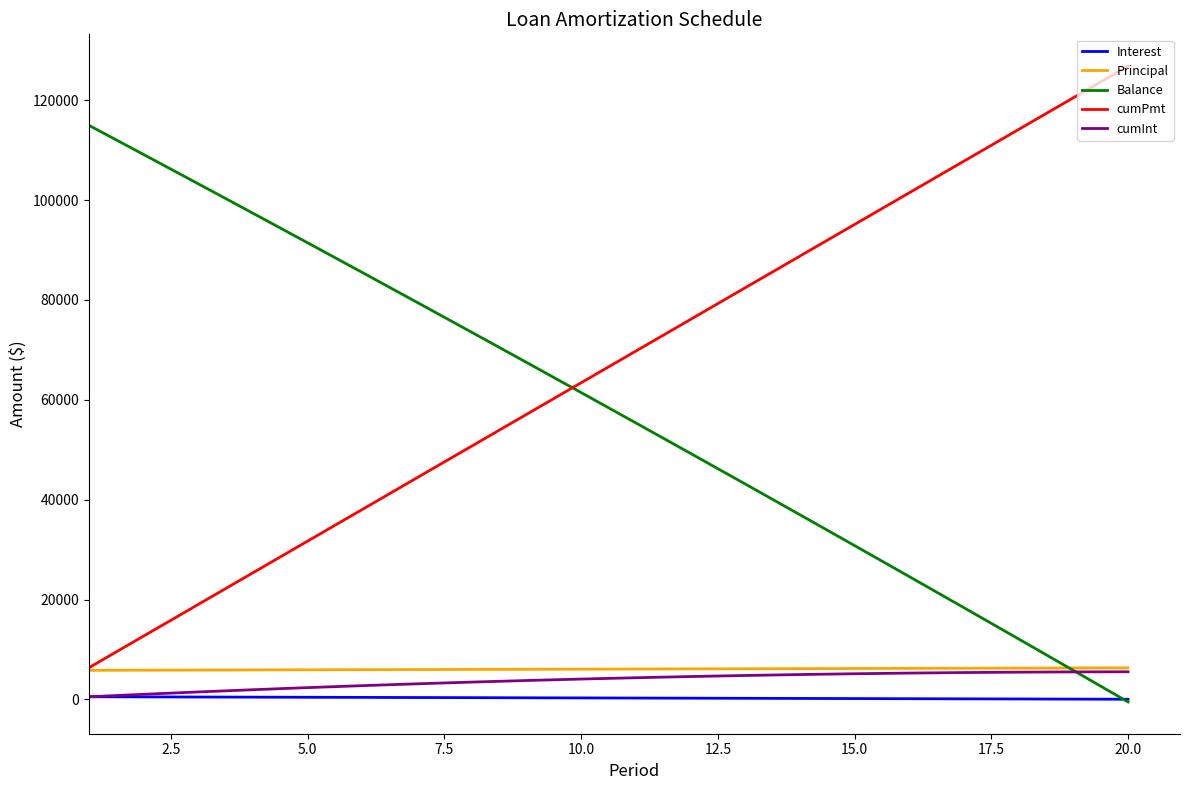

What is the average value of the Balance series?

57970.9